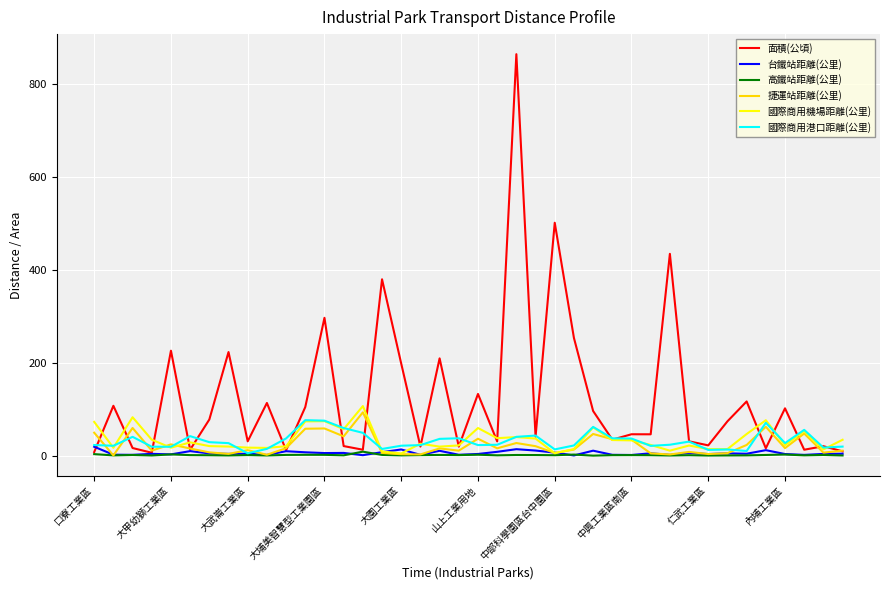

In 面積(公頃), how many points are lower than both neighbors (excluding endpoints)?

14